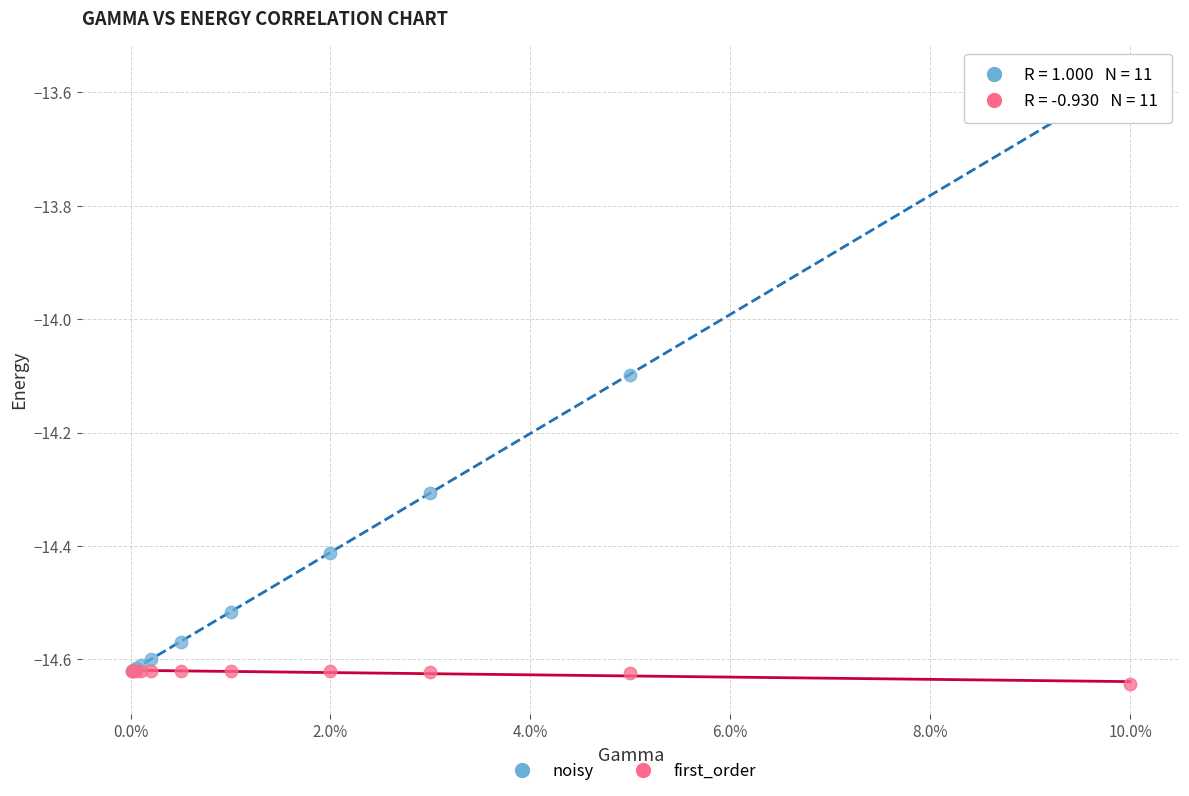

In the noisy series, what Y value is closest to -14?

-14.1